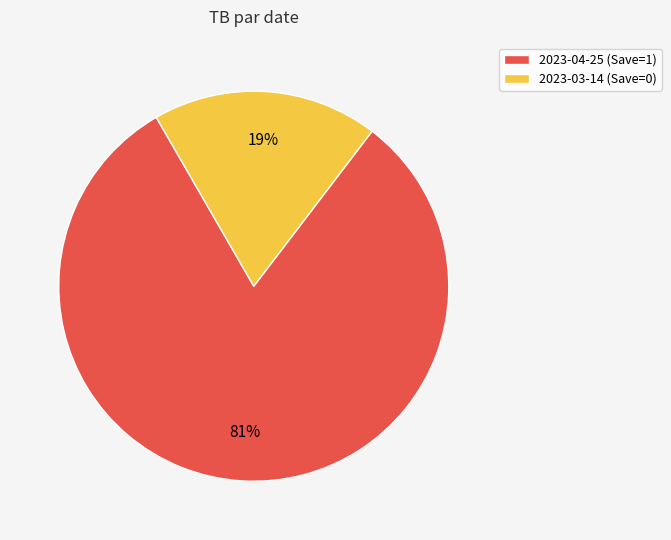

To the nearest percent, what percentage of the pie is 2023-03-14 (Save=0)?

19%